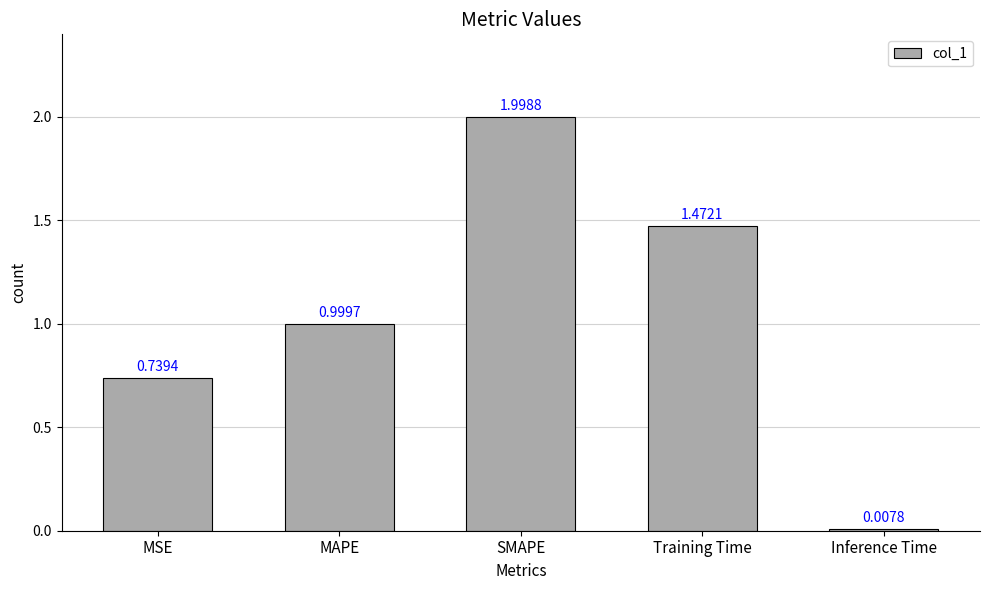

True or false: the data shows 0.6 at MAPE.

False